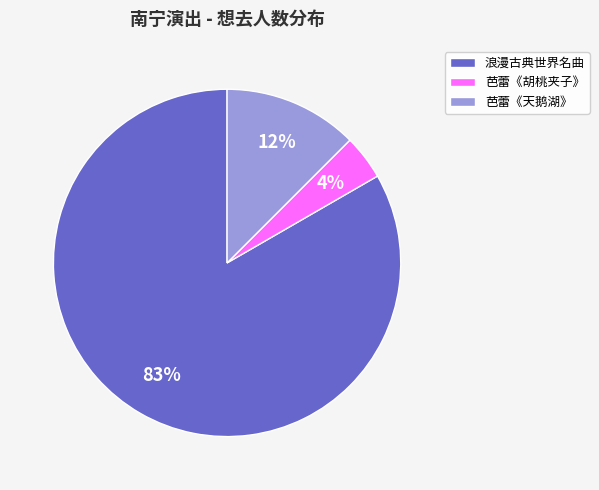

Is it true that 芭蕾《胡桃夹子》 is 4% of the pie?

True